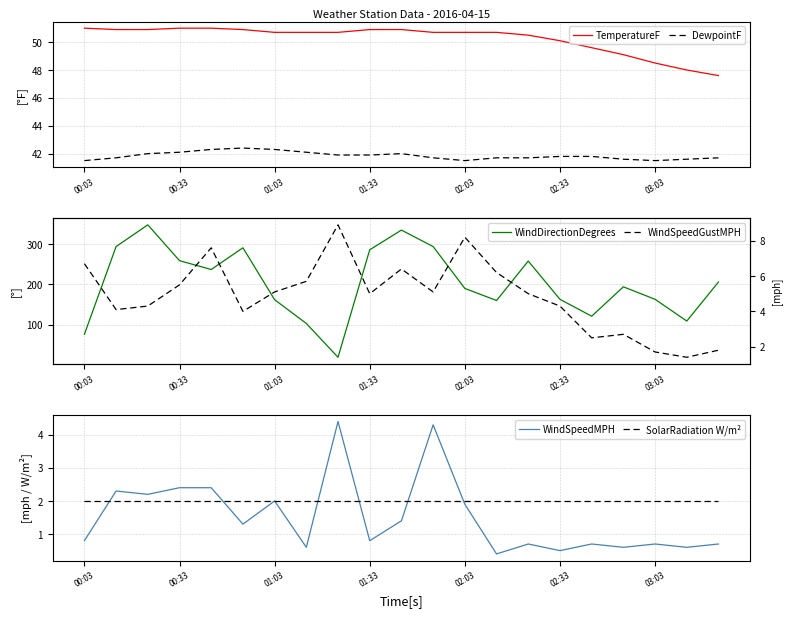

The value of WindDirectionDegrees at 8 is 19.0. True or false?

True